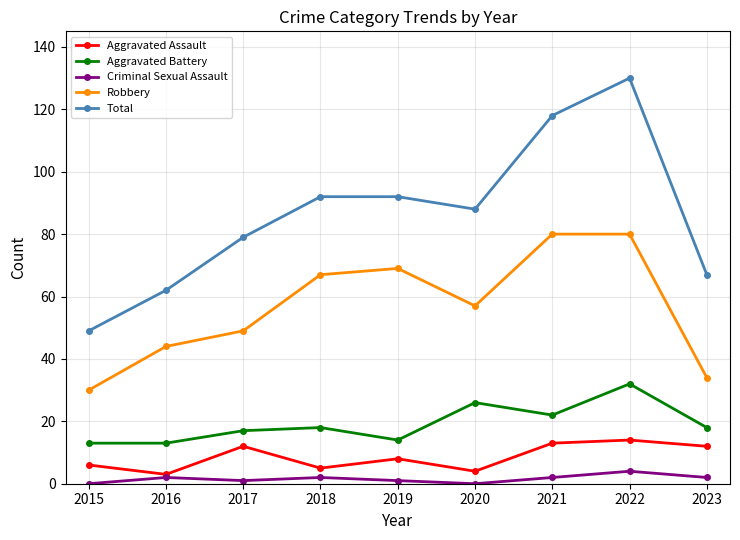

What is the maximum value shown in the chart?

130